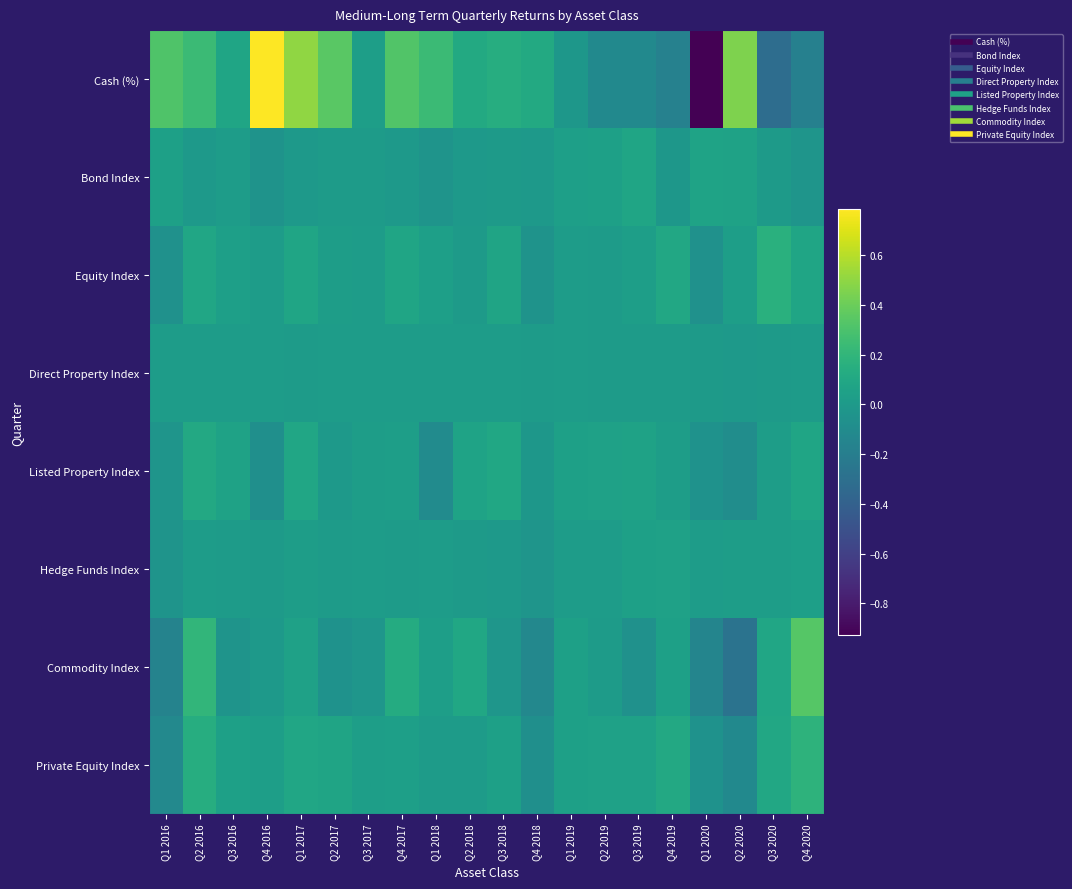

At how many categories does at least one series exceed 0?

20